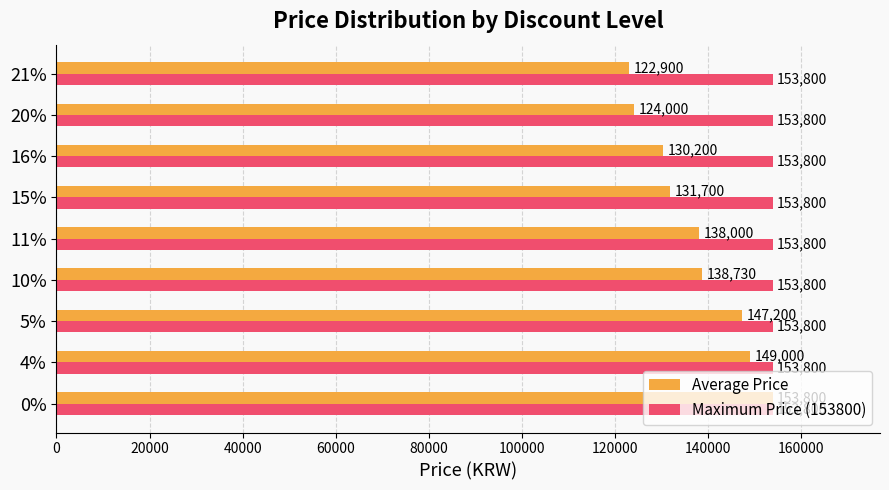

What are all the series names shown in the legend?

Average Price, Maximum Price (153800)